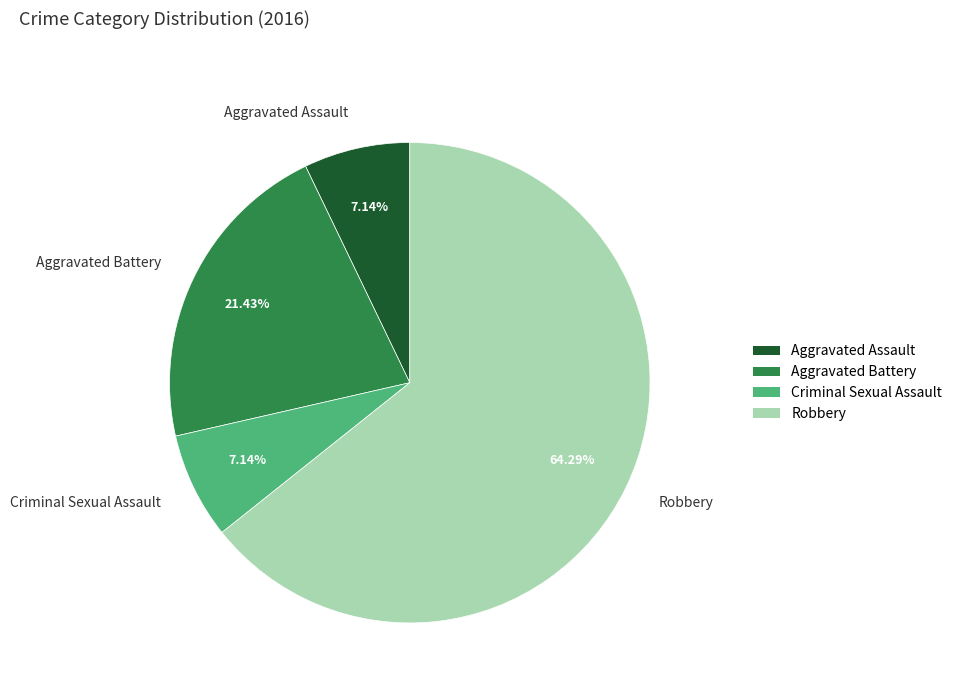

Count the number of slices in the pie.

4